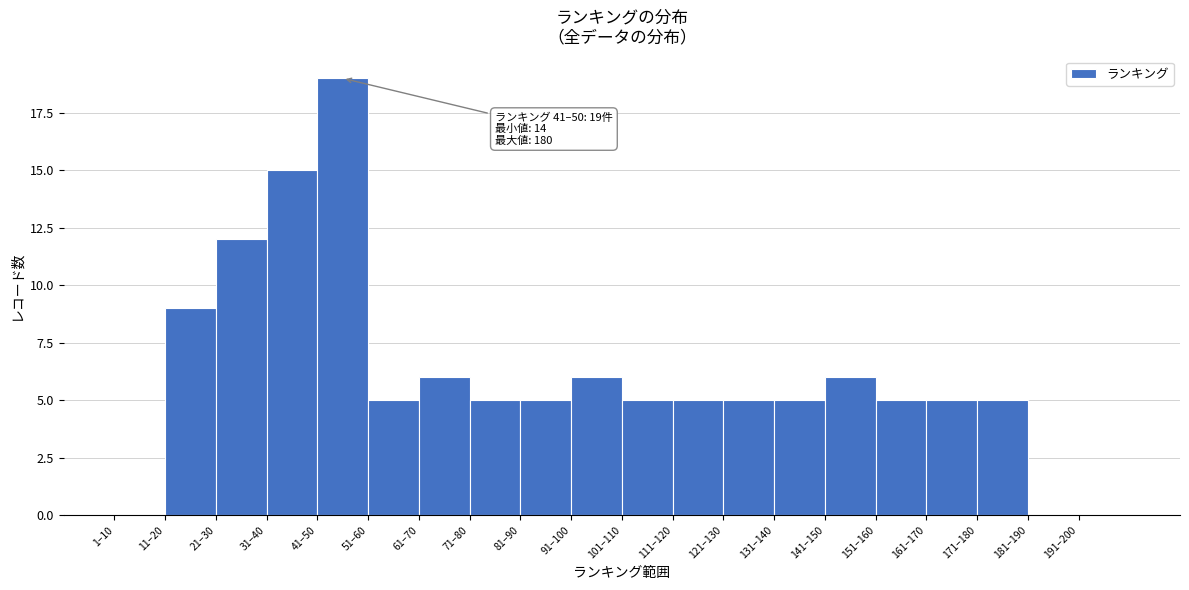

Reading left to right, what are all the values shown in this chart?

1–10=0	11–20=9	21–30=12	31–40=15	41–50=19	51–60=5	61–70=6	71–80=5	81–90=5	91–100=6	101–110=5	111–120=5	121–130=5	131–140=5	141–150=6	151–160=5	161–170=5	171–180=5	181–190=0	191–200=0